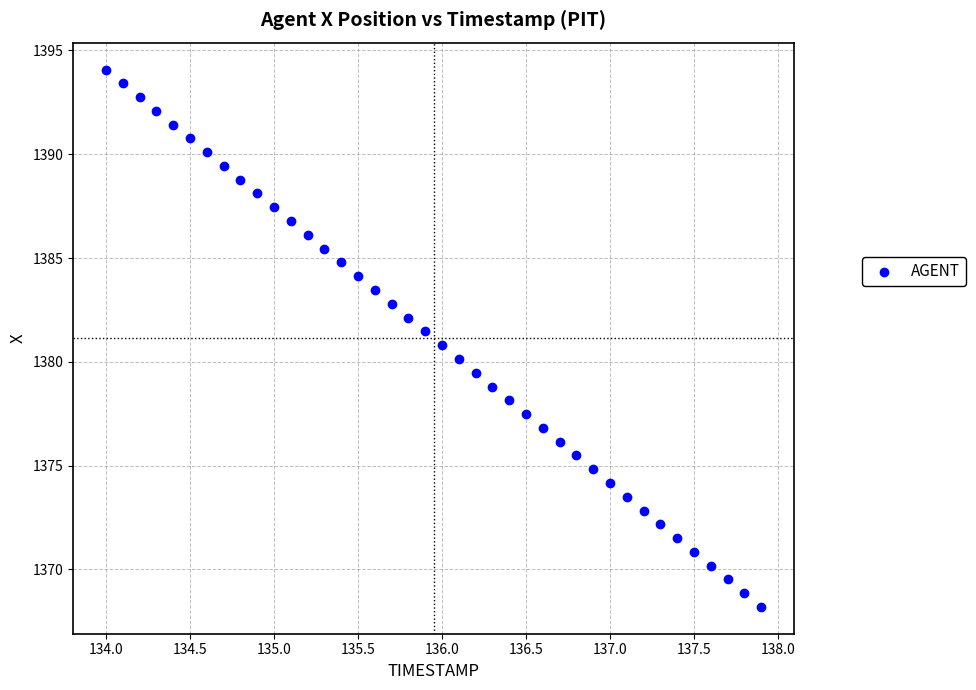

What is the range of X values (max minus min)?

3.9